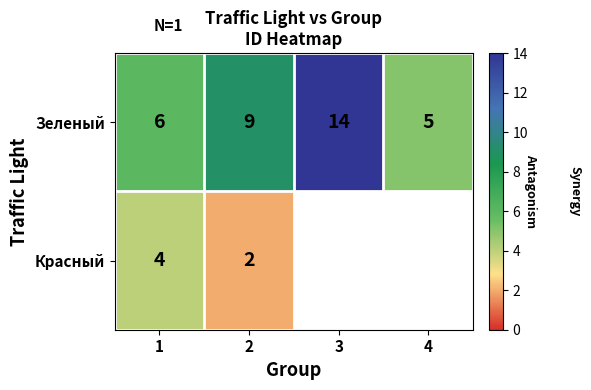

Rank the series at 2 from lowest to highest value.

Красный, Зеленый